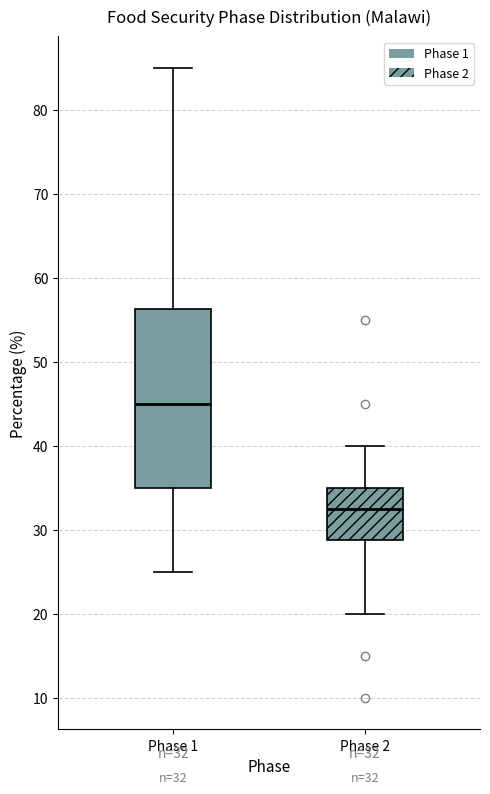

Which box's median line is the lowest?

Phase 2